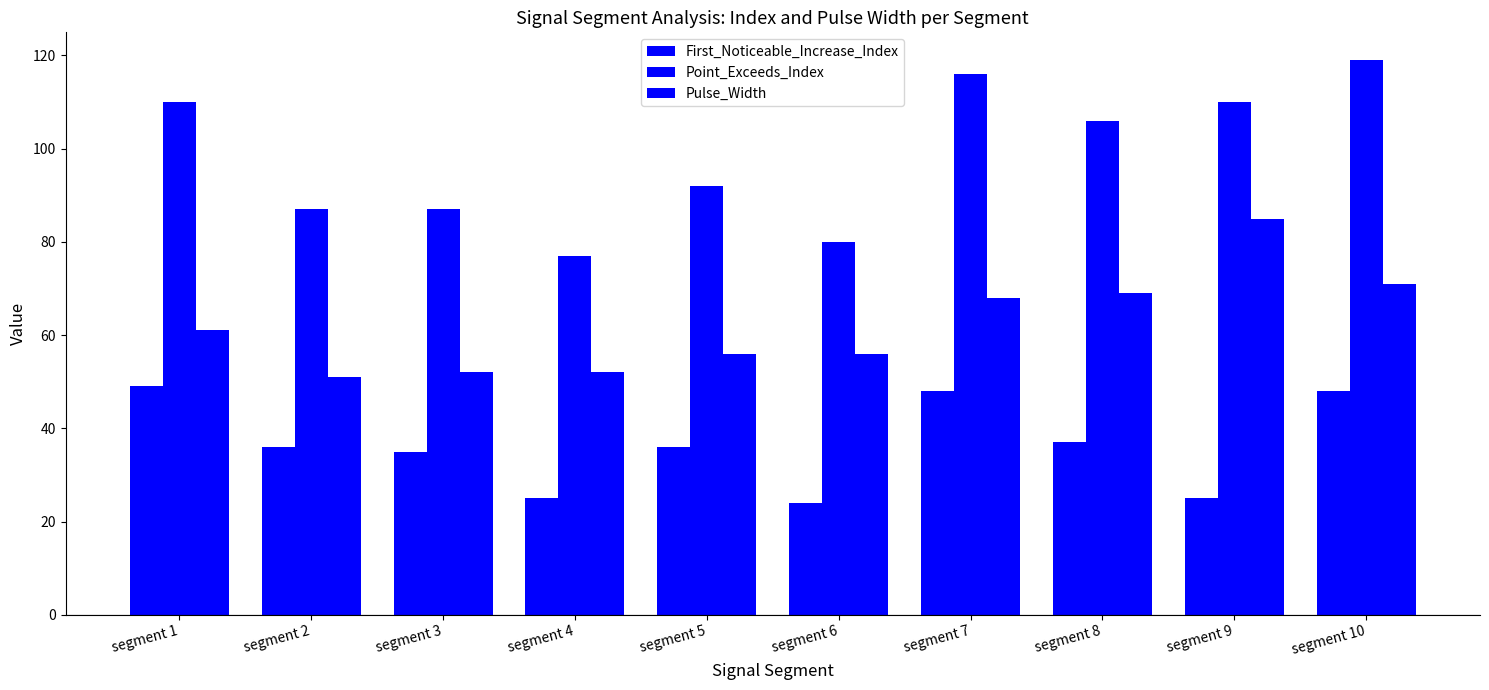

How many series are shown in this chart?

3